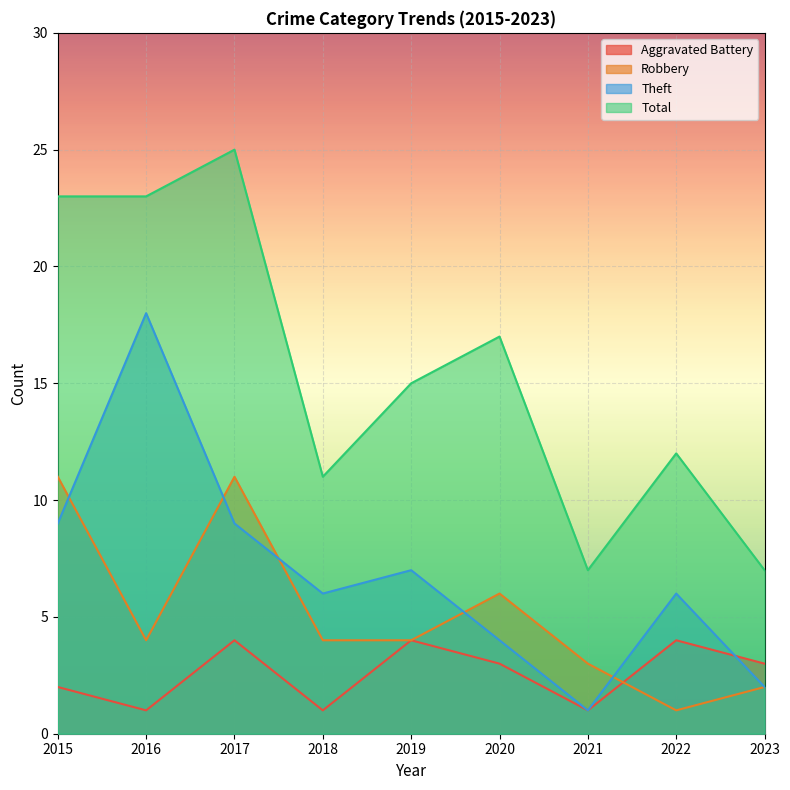

Which category has the highest value in the Total series?

2017